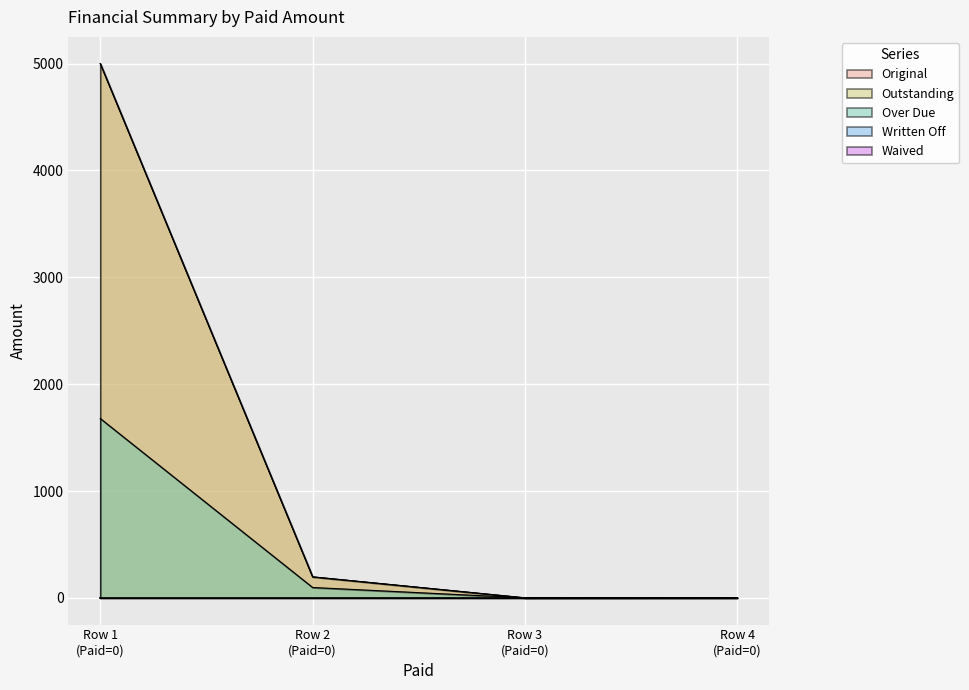

Which series changed the most between Row 2 (Paid=0) and Row 3 (Paid=0)?

Original